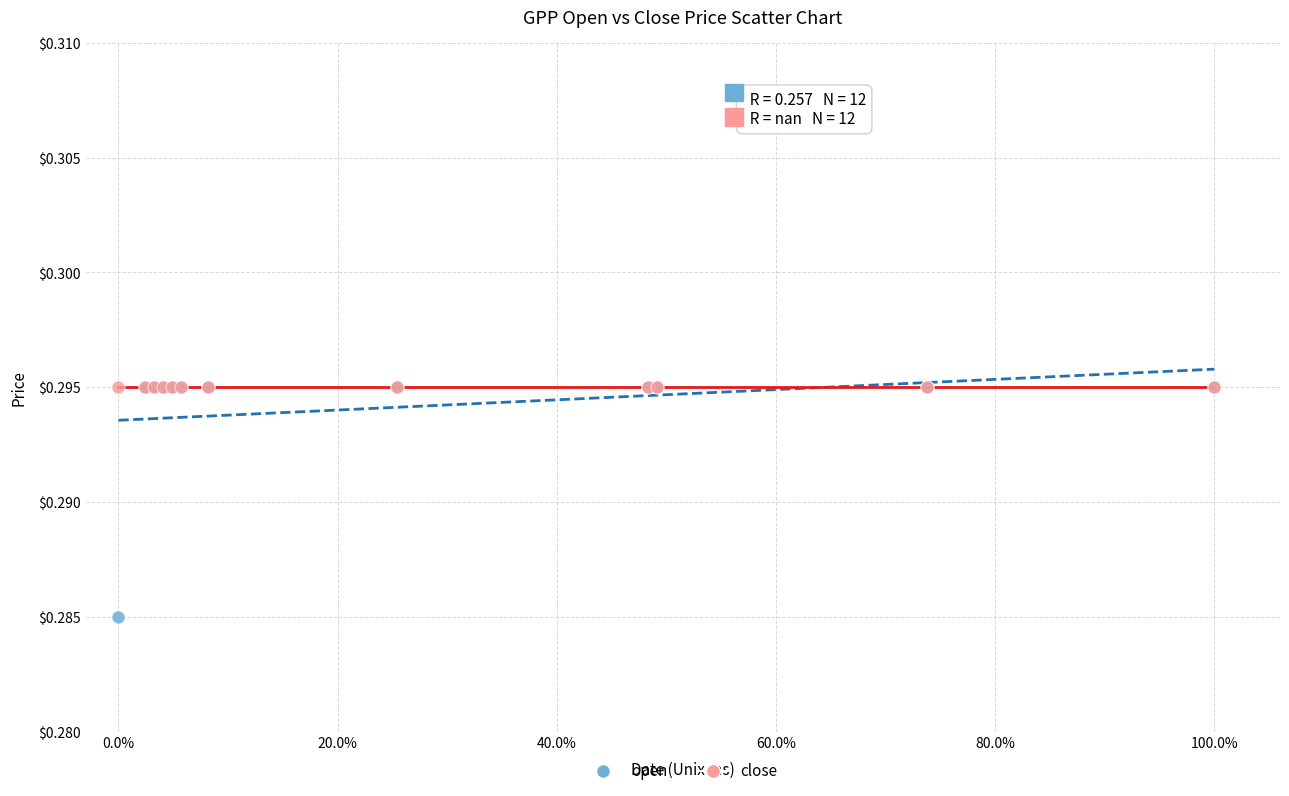

What are all the series names shown in the legend?

open, close